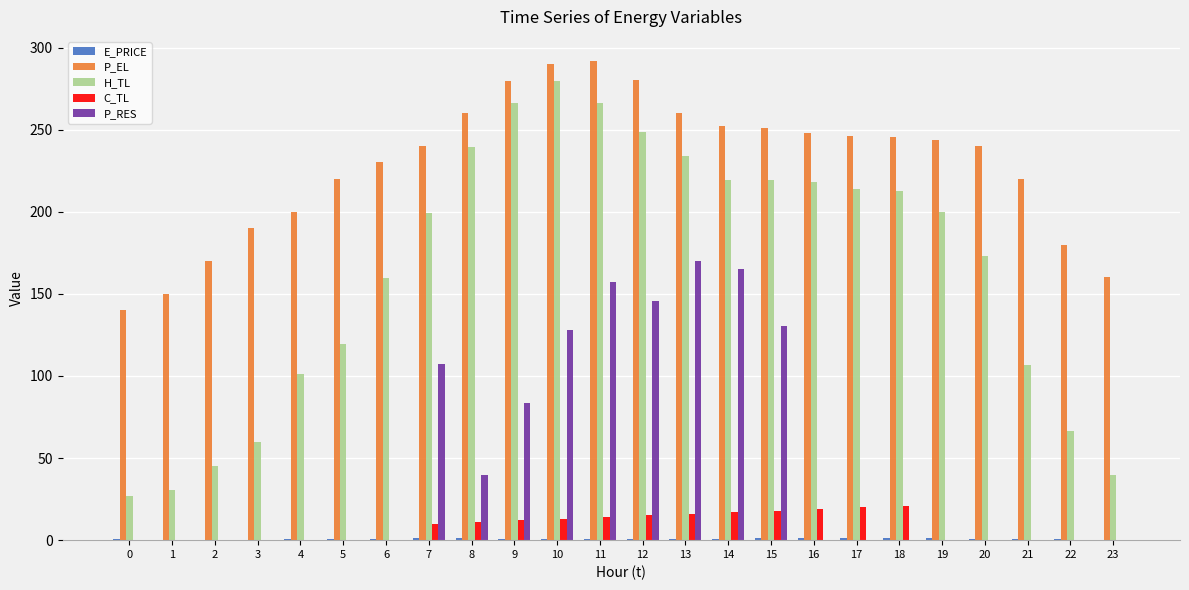

Which series changed the most between 0 and 2?

P_EL